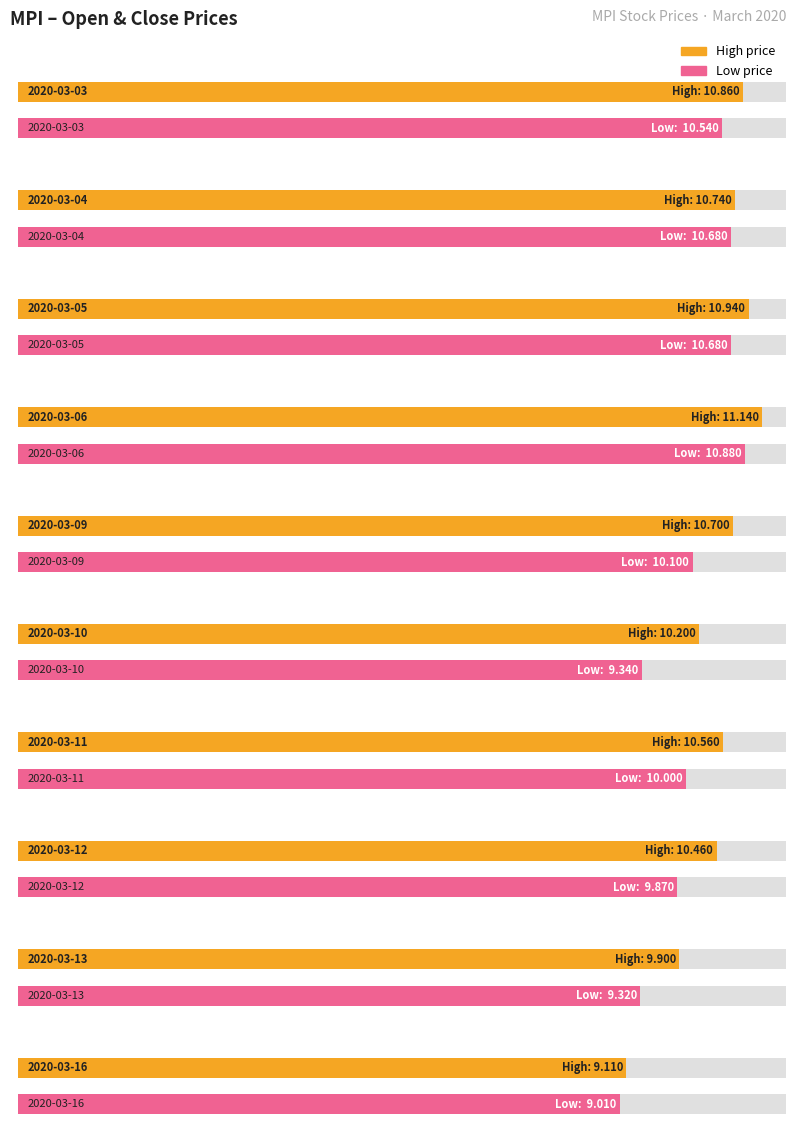

The value of high at 2020-03-12 is 5.0. True or false?

False